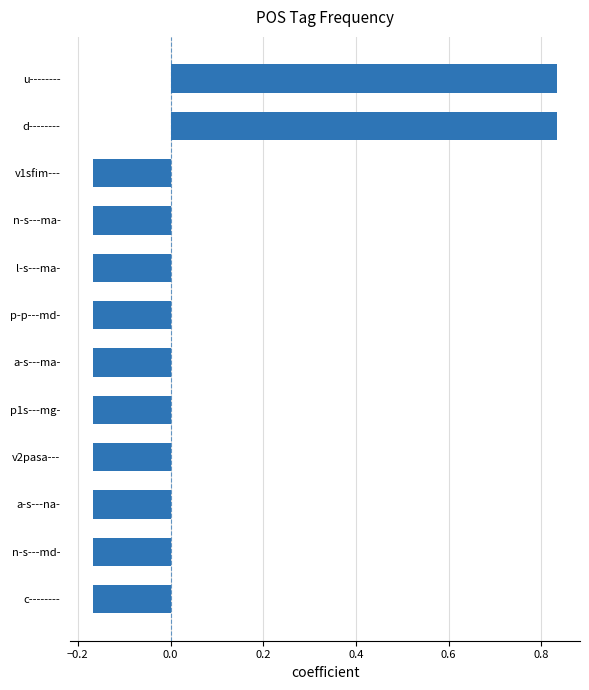

Is it true that the value at c-------- is -0.0?

False